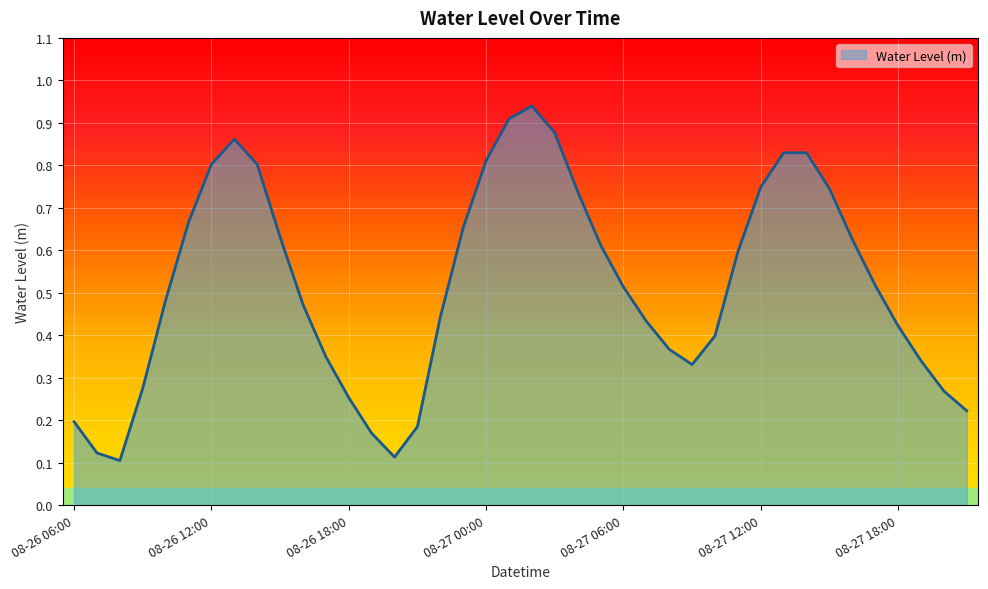

Reading right to left, what are all the values shown in this chart?

0.2	0.3	0.3	0.4	0.5	0.6	0.7	0.8	0.8	0.7	0.6	0.4	0.3	0.4	0.4	0.5	0.6	0.7	0.9	0.9	0.9	0.8	0.7	0.4	0.2	0.1	0.2	0.3	0.3	0.5	0.6	0.8	0.9	0.8	0.7	0.5	0.3	0.1	0.1	0.2